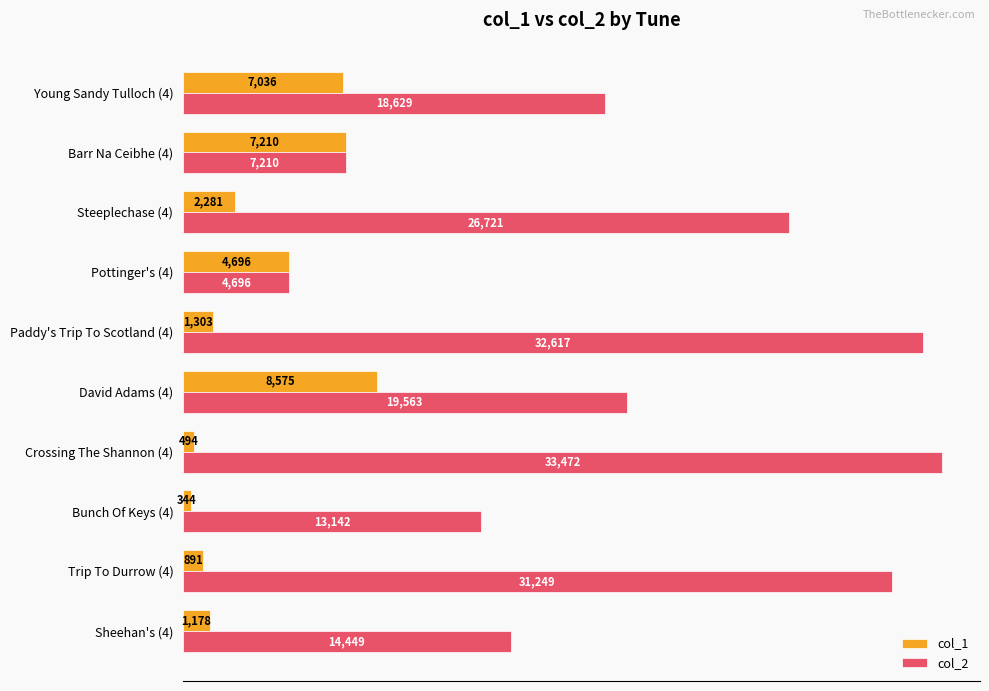

What are all the series names shown in the legend?

col_1, col_2